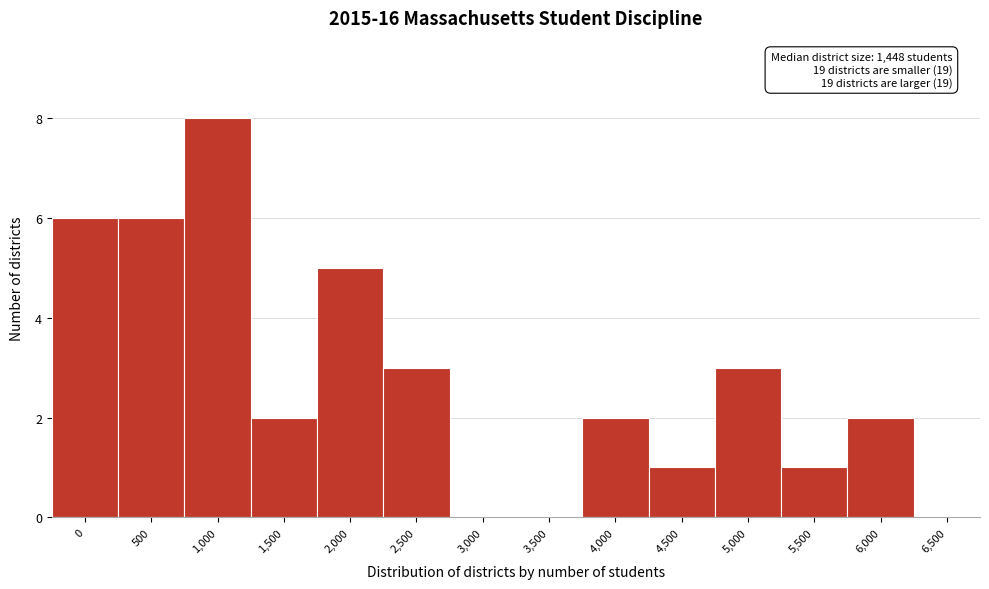

Reading left to right, list all the values displayed in this chart.

0=6	500=6	1,000=8	1,500=2	2,000=5	2,500=3	3,000=0	3,500=0	4,000=2	4,500=1	5,000=3	5,500=1	6,000=2	6,500=0